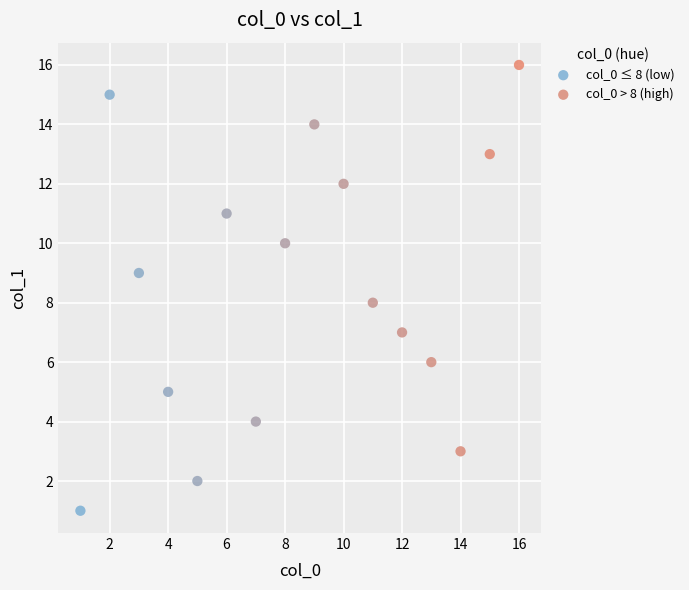

Which series has the largest Y range (max minus min)?

col_0 ≤ 8 (low)